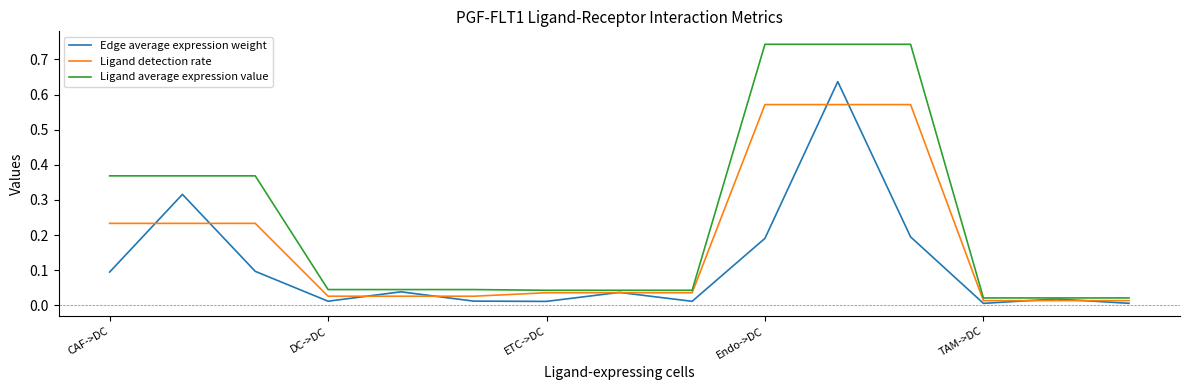

What are all the series names shown in the legend?

Edge average expression weight, Ligand detection rate, Ligand average expression value